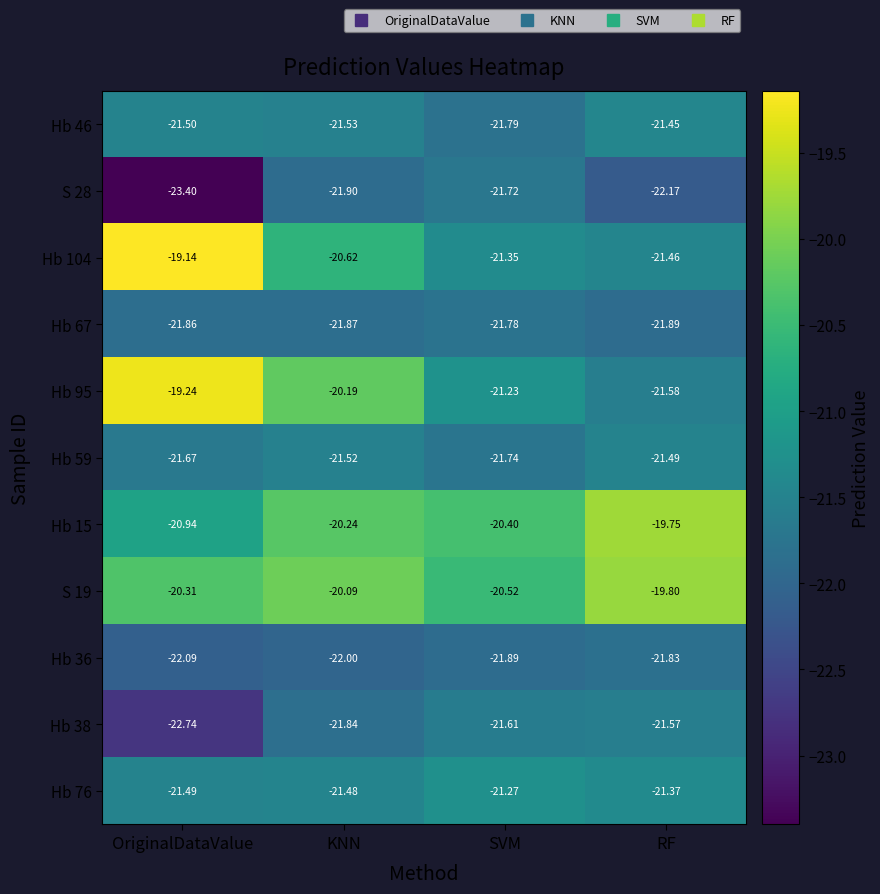

List the labels in order of Hb 38 value, largest first.

RF, SVM, KNN, OriginalDataValue